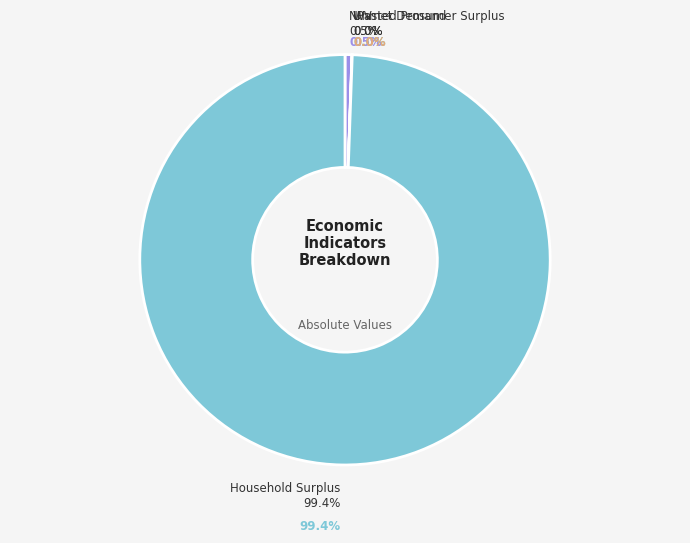

How much of the chart is everything except Household Surplus?

0.6%